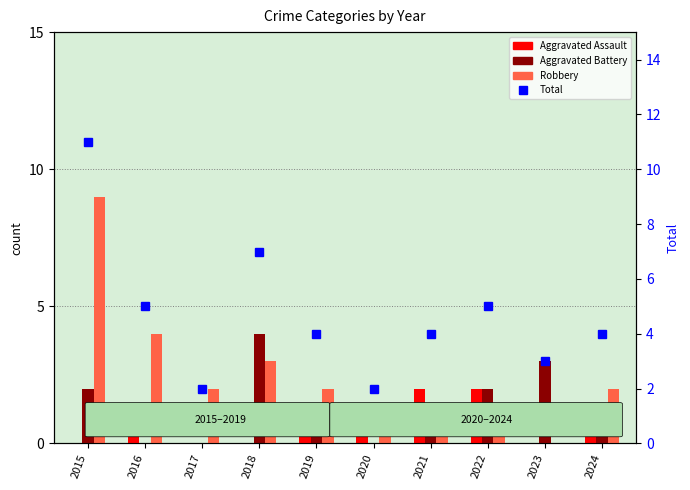

What is the average value of the Aggravated Battery series?

1